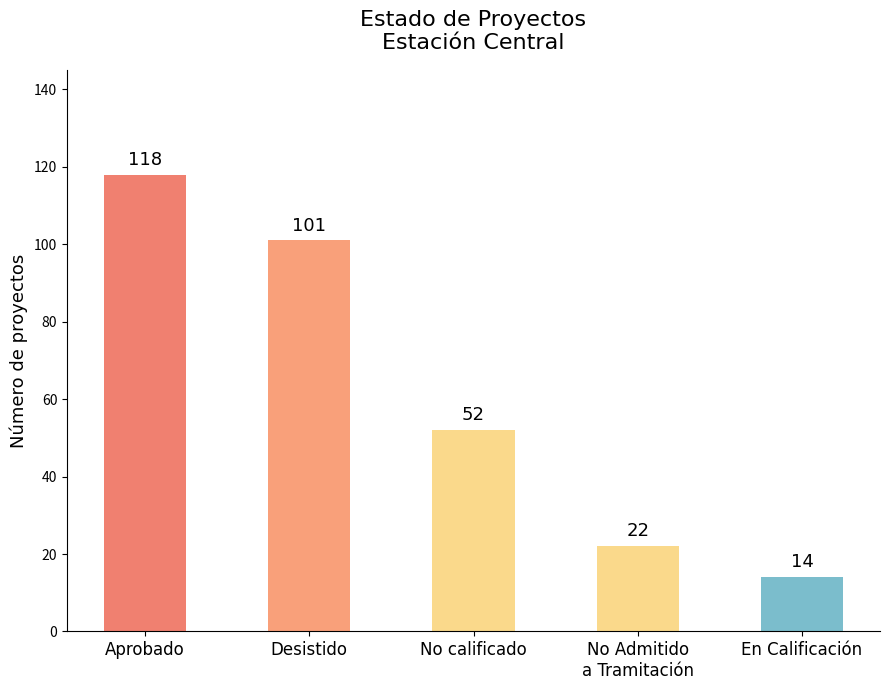

The value at No calificado is 70. True or false?

False